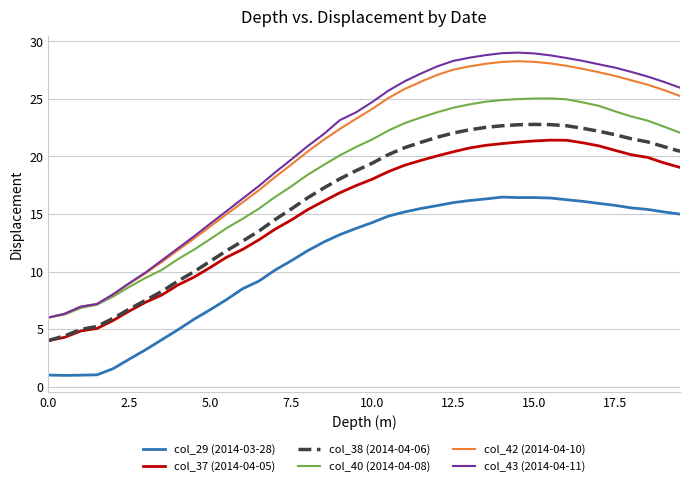

True or false: col_42 (2014-04-10) and col_29 (2014-03-28) cross at least once.

False